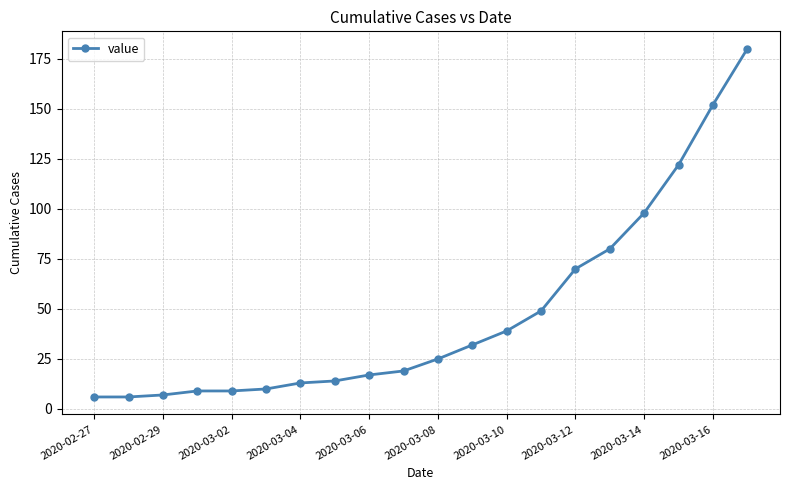

What is the greatest value displayed?

180